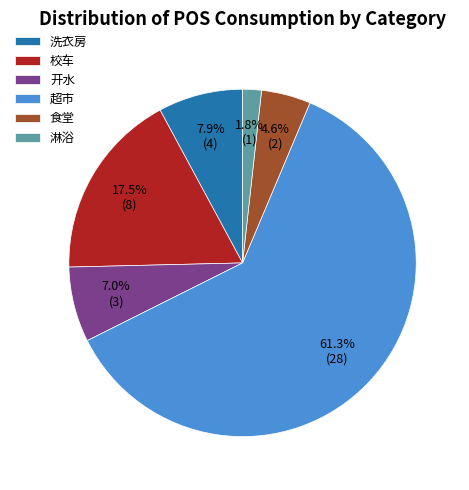

True or false: 校车 accounts for 32% of the total.

False